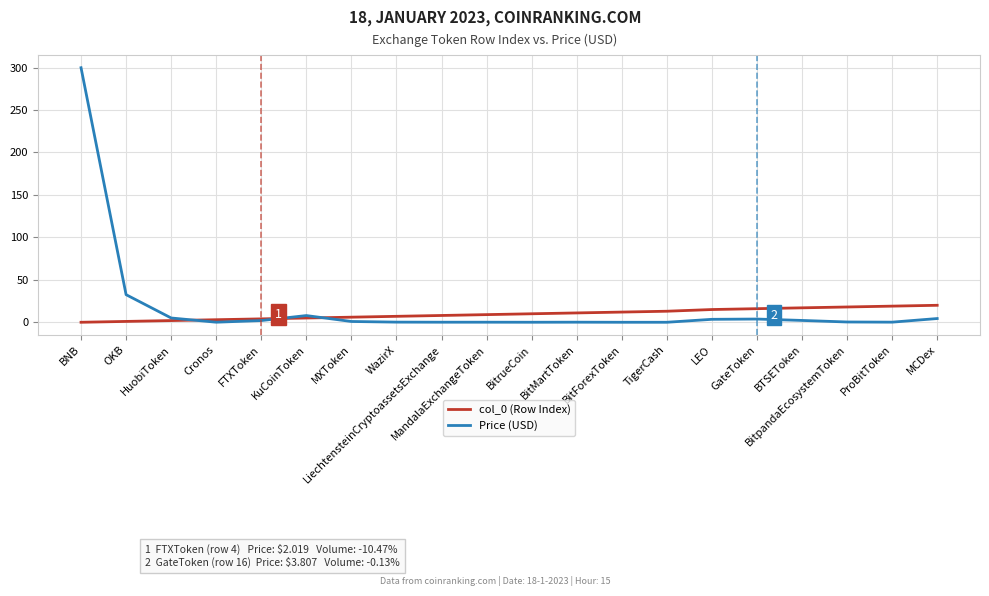

What value does the Price (USD) series have at LiechtensteinCryptoassetsExchange?

0.1